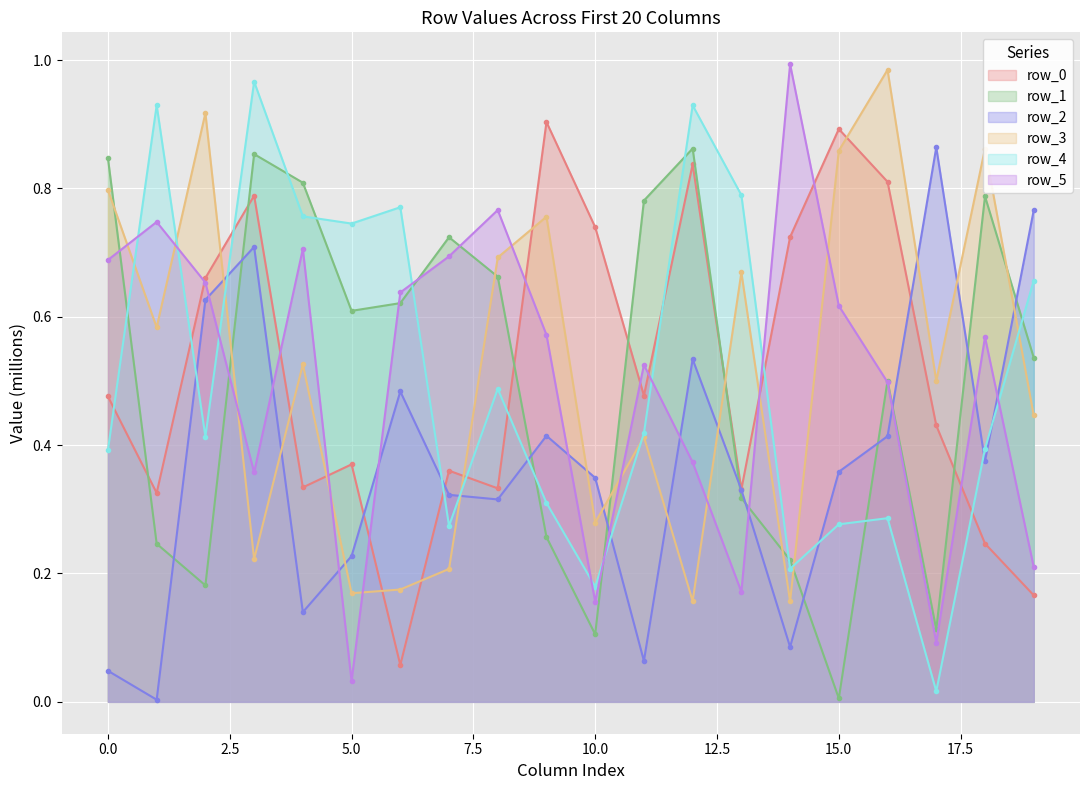

Count the number of data series in this chart.

6